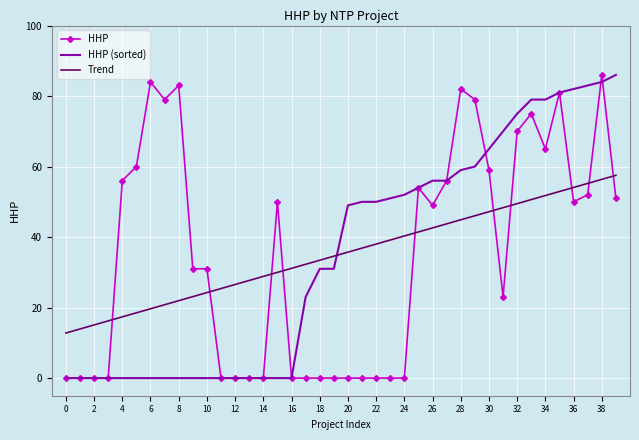

What are all the series names shown in the legend?

HHP, HHP (sorted), Trend